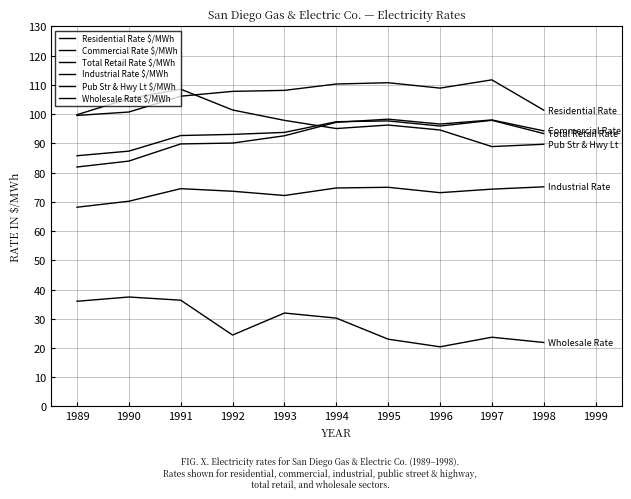

Does the chart display data point markers on the line(s)?

No